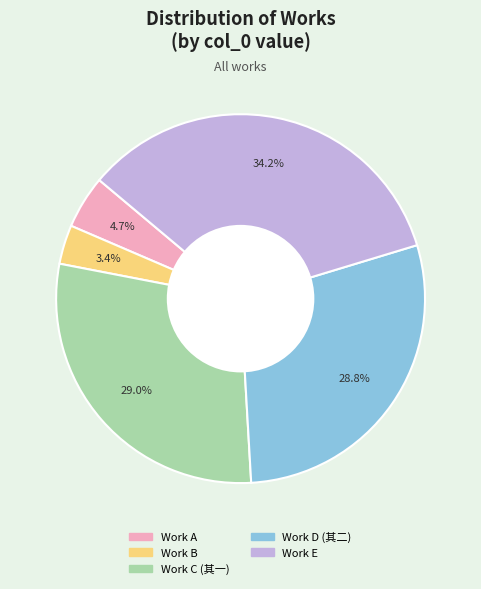

Does any single category account for the majority?

No